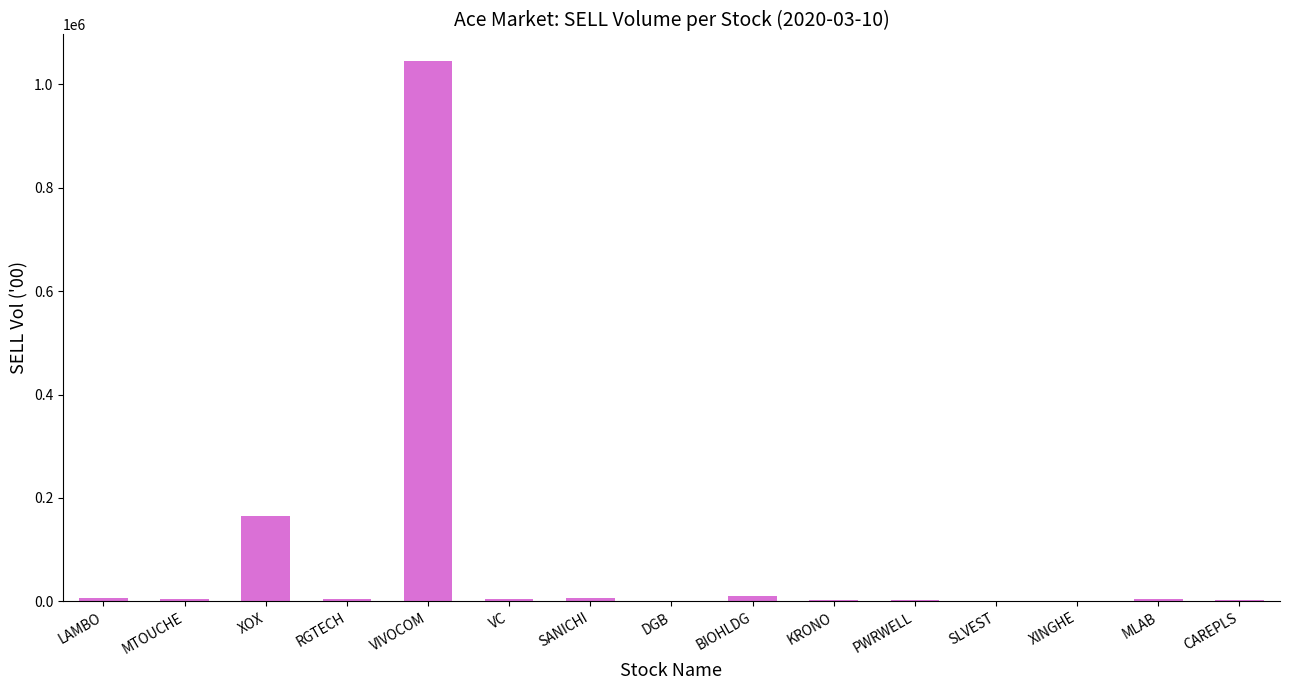

Is it true that the value at RGTECH is 4598?

True